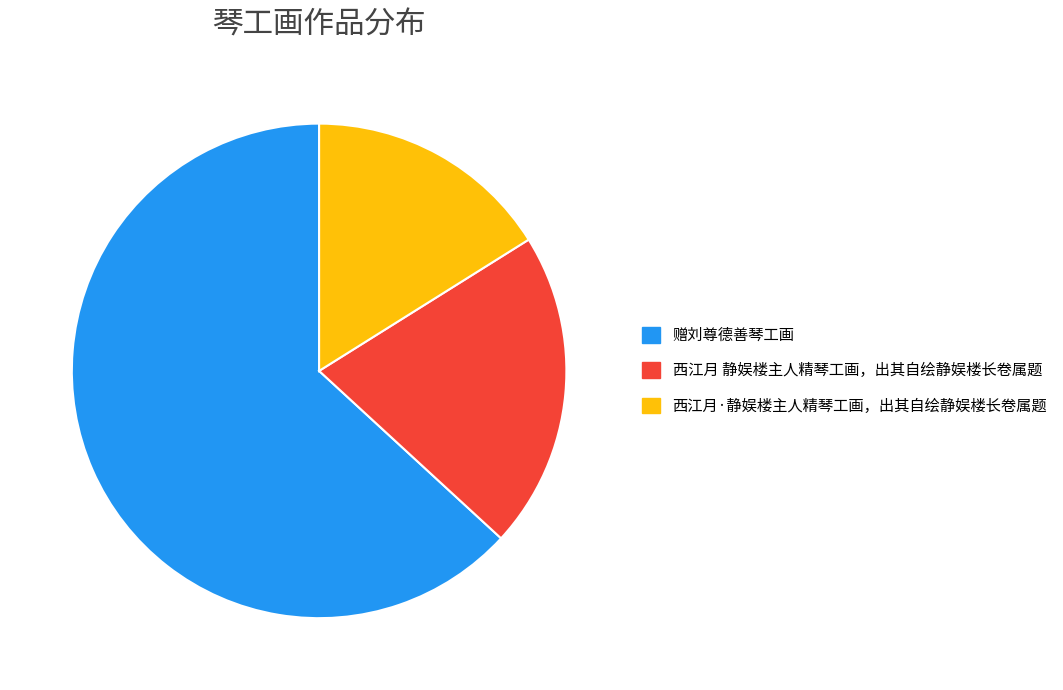

Rank the categories by value from highest to lowest.

赠刘尊德善琴工画, 西江月 静娱楼主人精琴工画，出其自绘静娱楼长卷属题, 西江月·静娱楼主人精琴工画，出其自绘静娱楼长卷属题